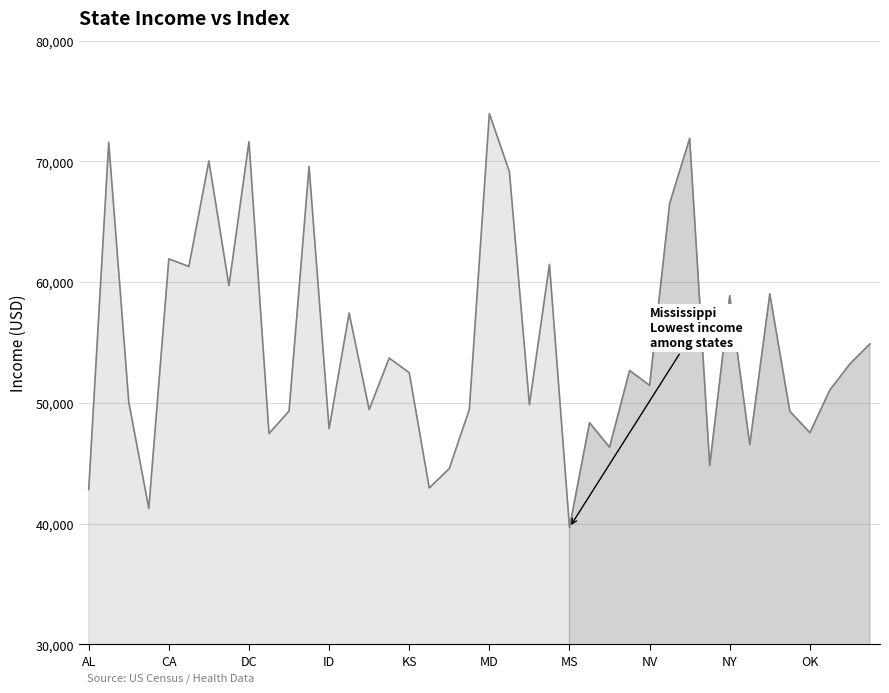

What is the difference between the maximum and minimum values?

34291